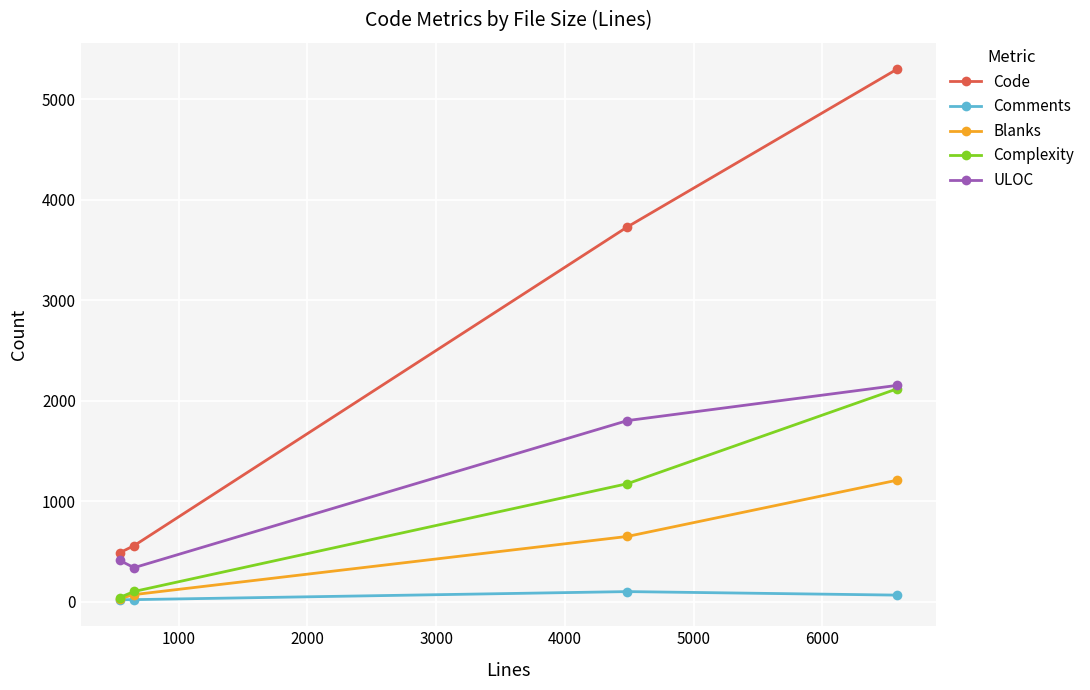

What is the maximum value for ULOC?

2154